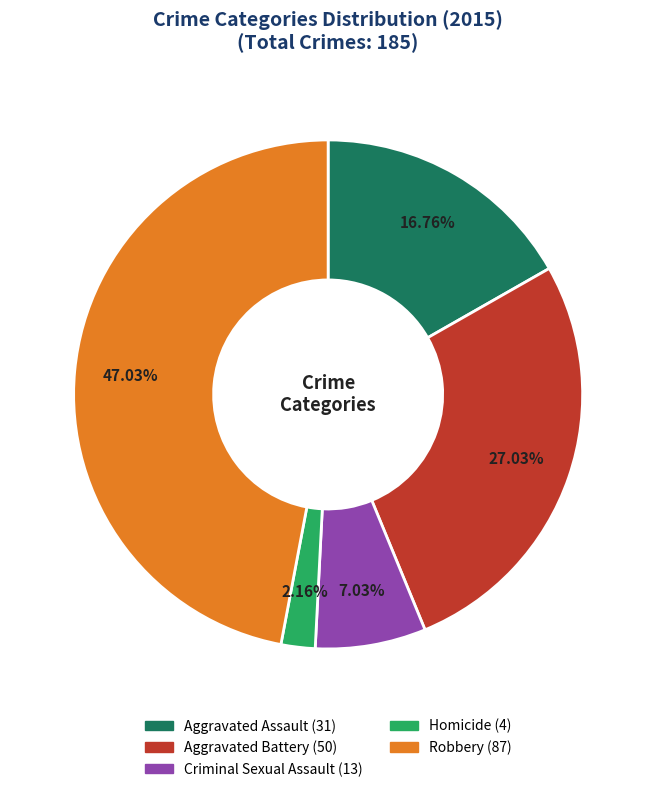

True or false: Robbery accounts for 34% of the total.

False